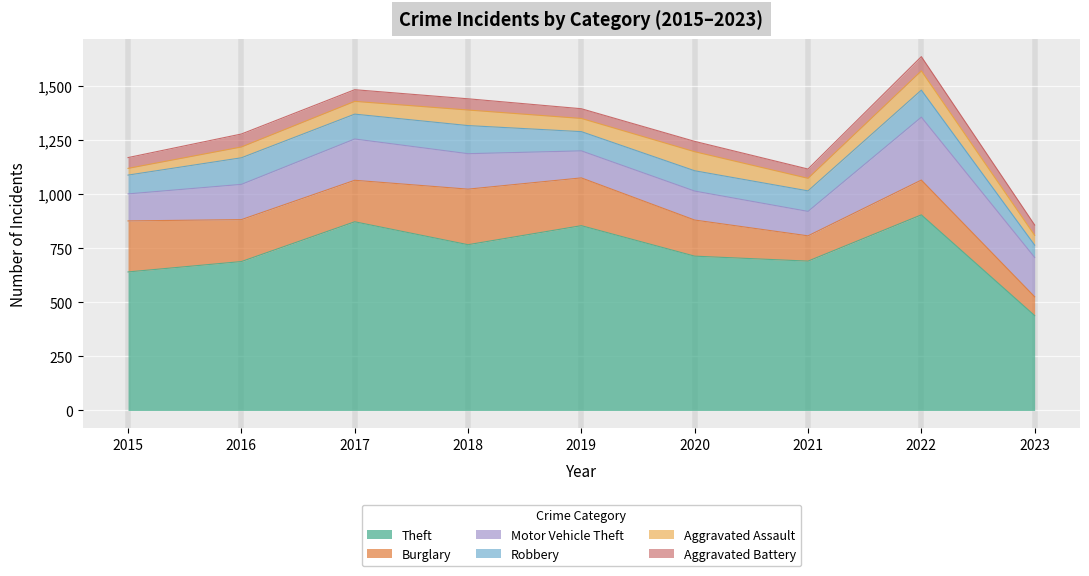

What is the total value across all series at 2017?

1484